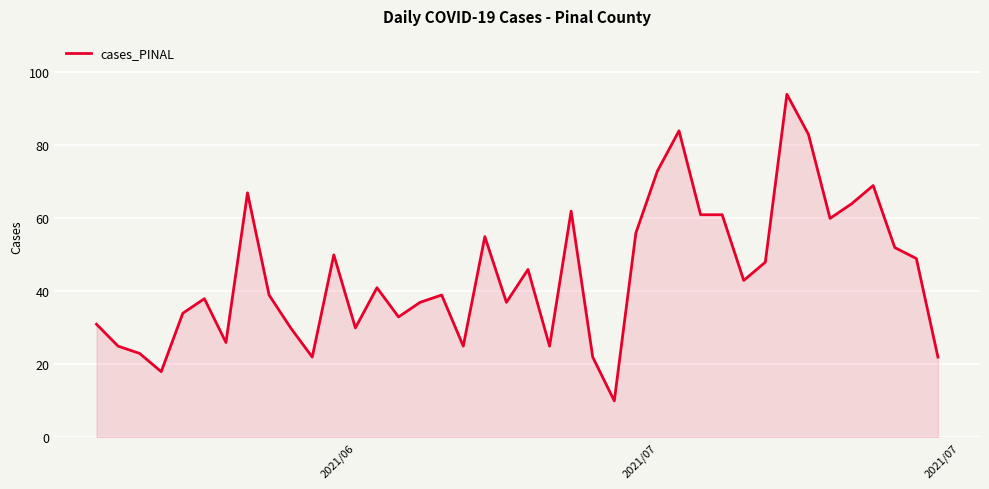

What is the difference between the maximum and minimum values?

84